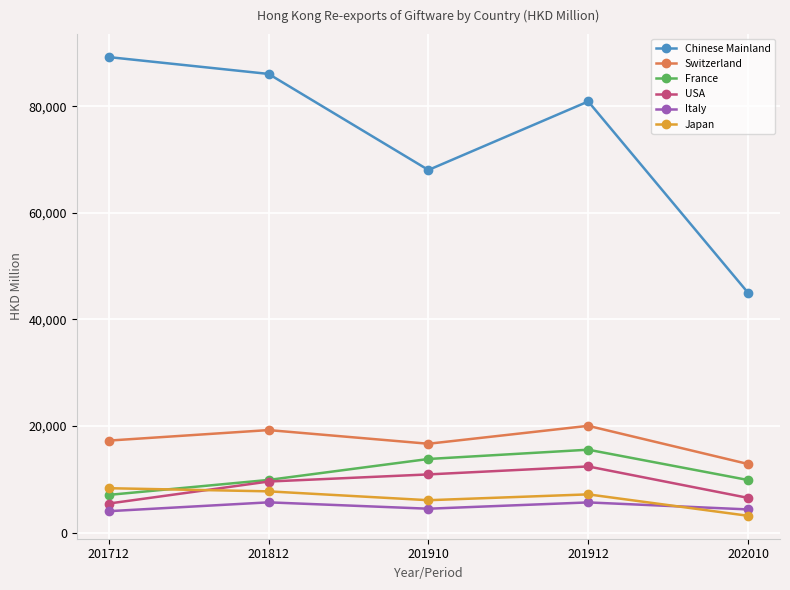

What is the difference between the Chinese Mainland values at 201712 and 202010?

44214.3